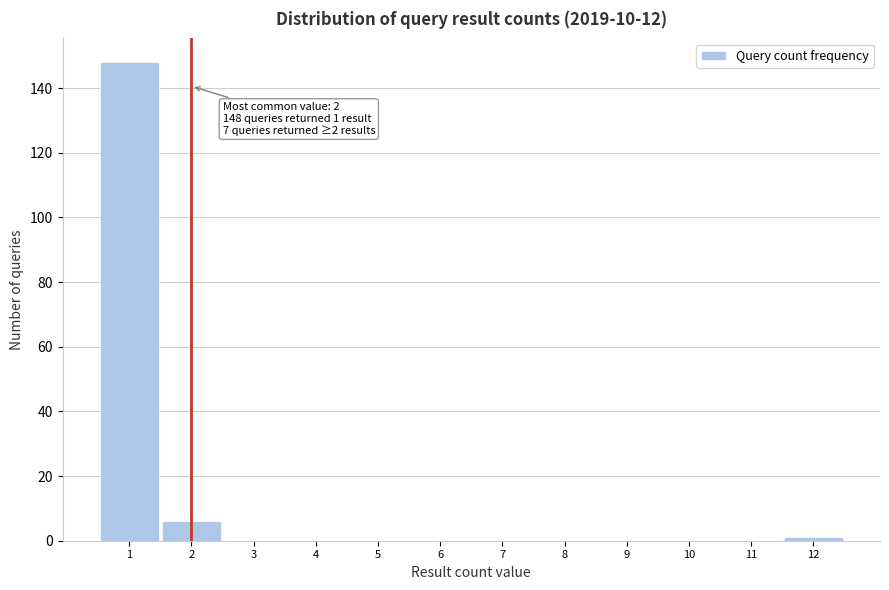

Over which range of the x-axis is the bar tallest?

0.5 to 1.5